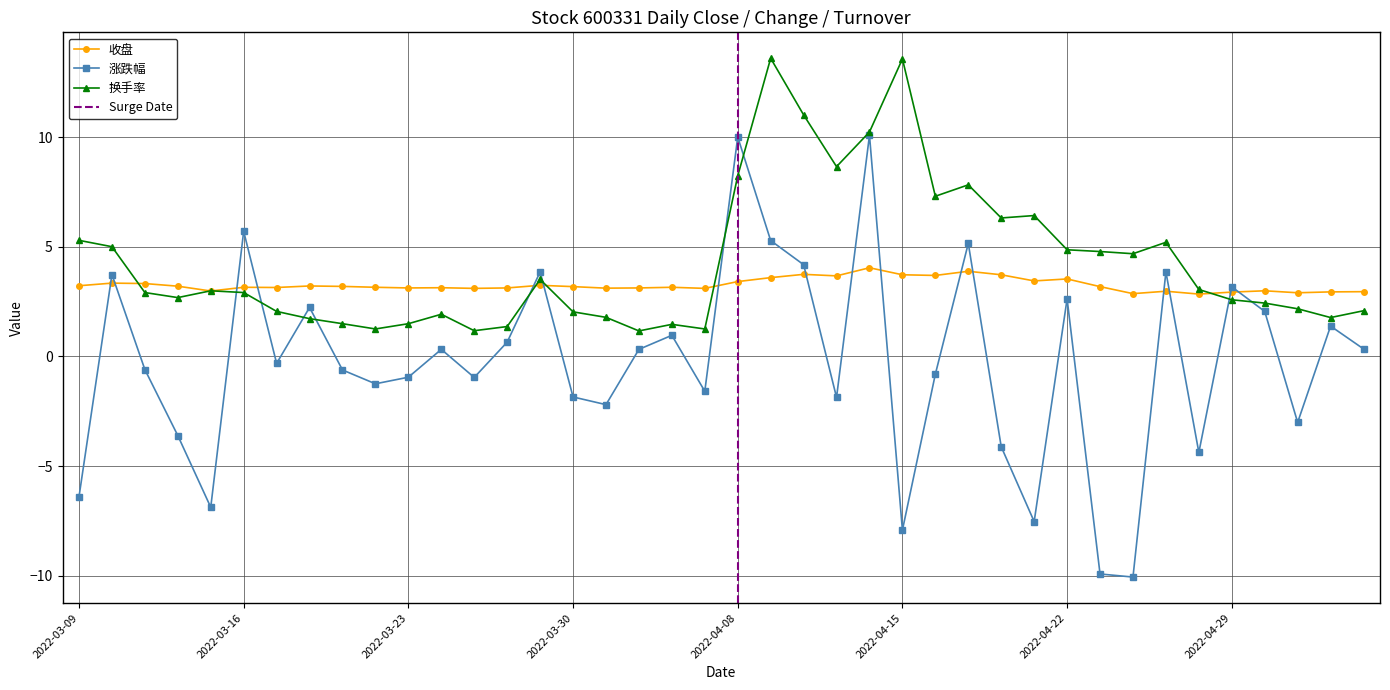

At which category is the sum across all series the highest?

2022-04-14